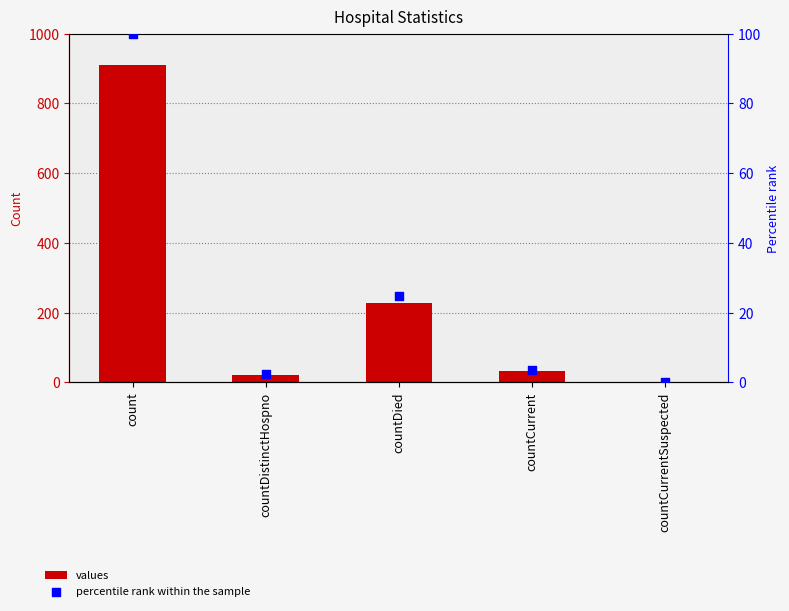

Which series has the widest spread of Y values?

values